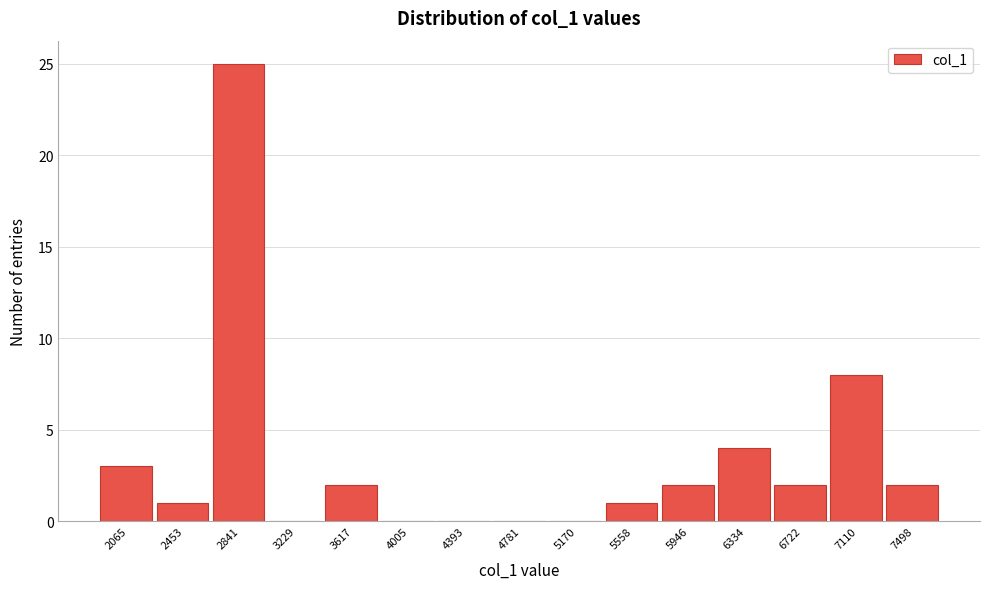

Reading right to left, extract all data points from this chart.

7498=2	7110=8	6722=2	6334=4	5946=2	5558=1	5170=0	4781=0	4393=0	4005=0	3617=2	3229=0	2841=25	2453=1	2065=3